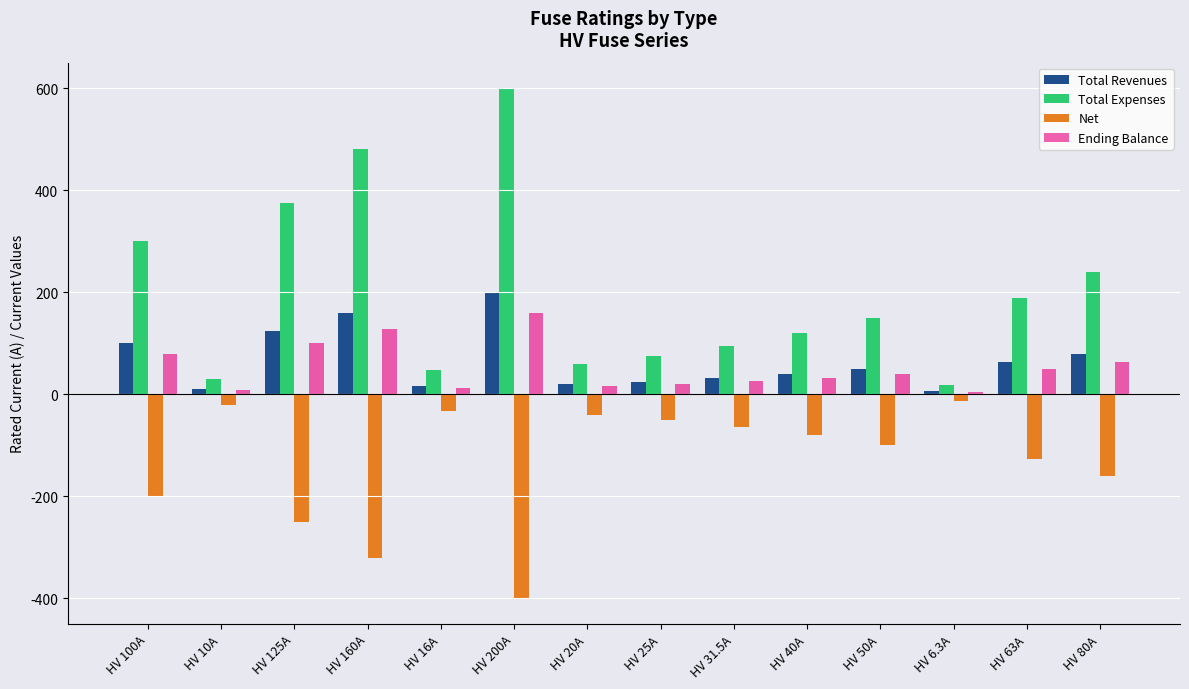

At which label does Total Revenues first exceed 50?

HV 100A